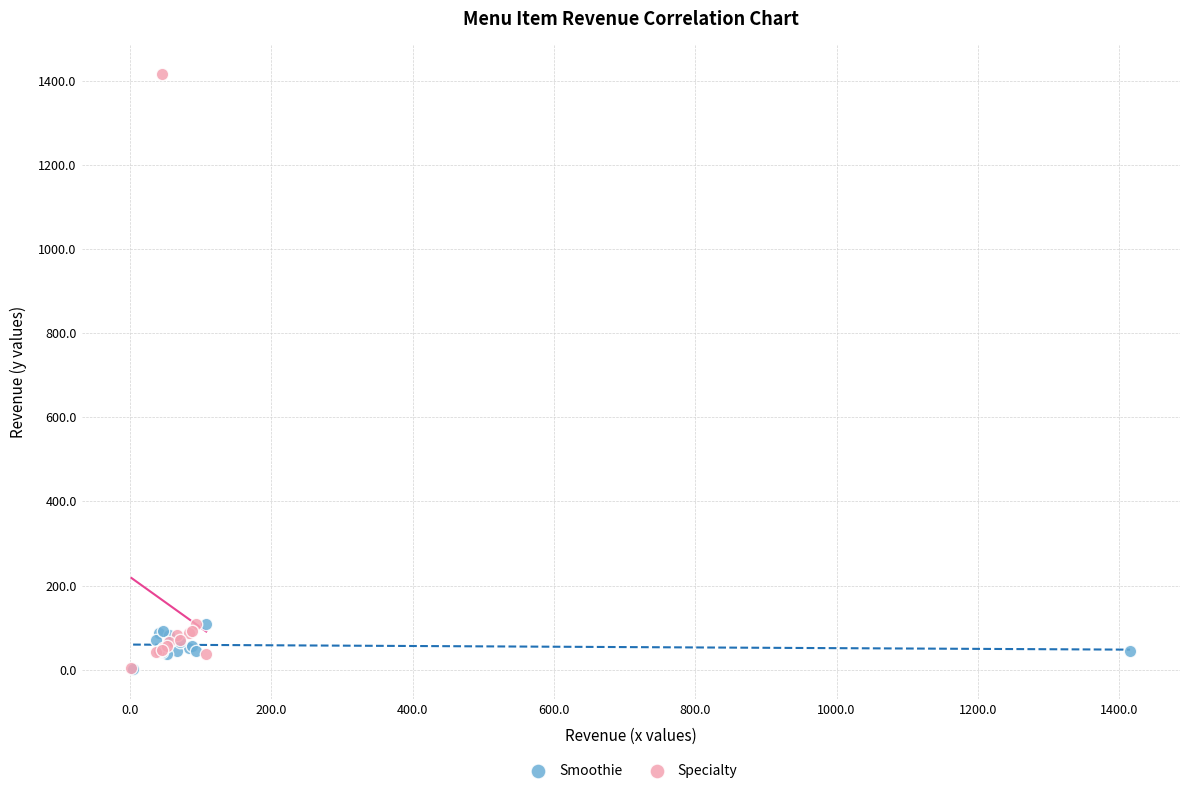

Which series contains the highest Y value?

Specialty